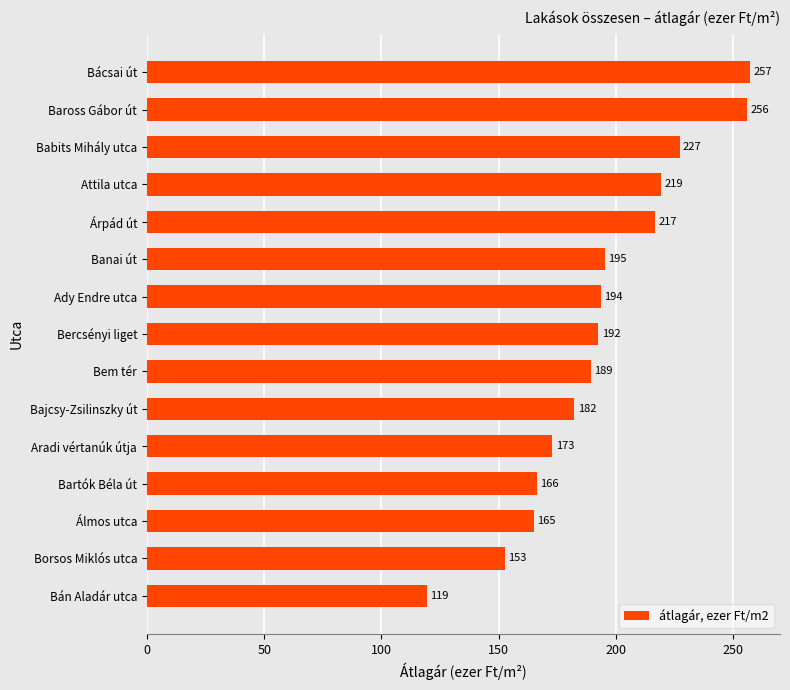

True or false: the data shows 80.9 at Álmos utca.

False